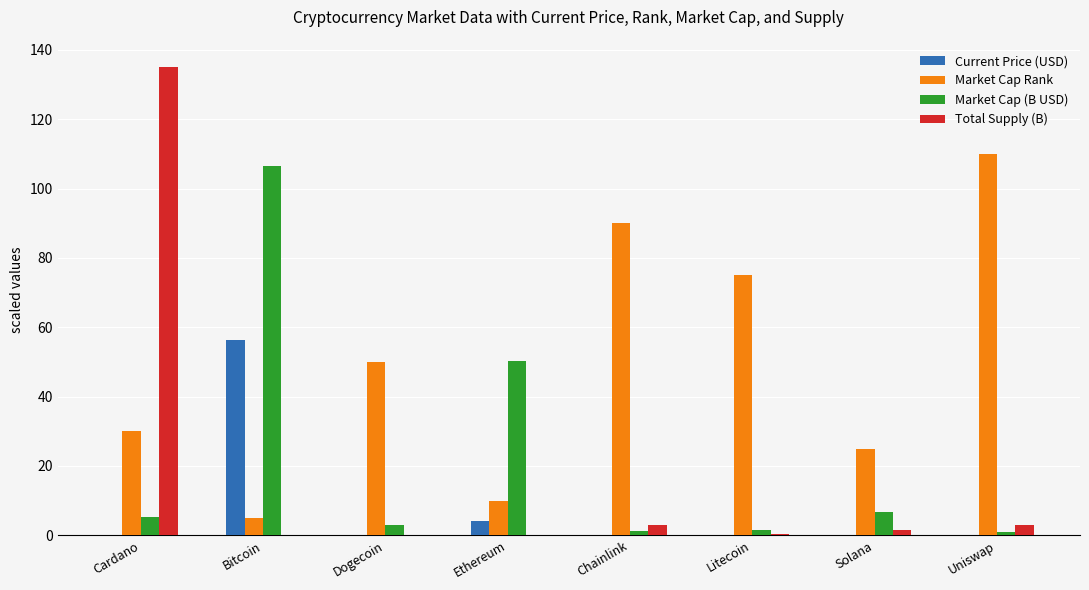

What is the sum of all Current Price (USD) values?

61.2